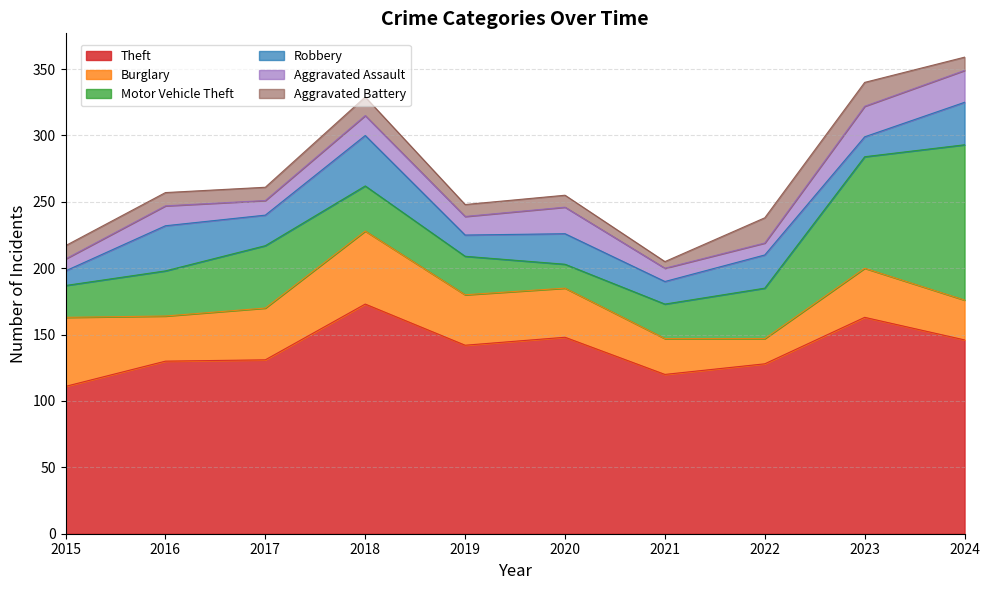

At which category is the sum across all series the highest?

2024